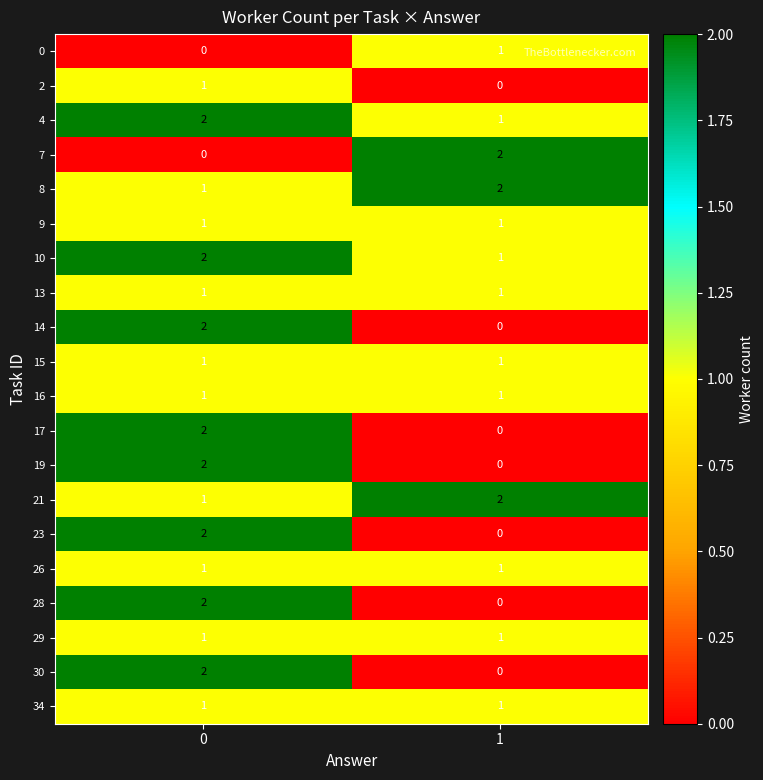

List the labels in order of 0 value, smallest first.

0, 1